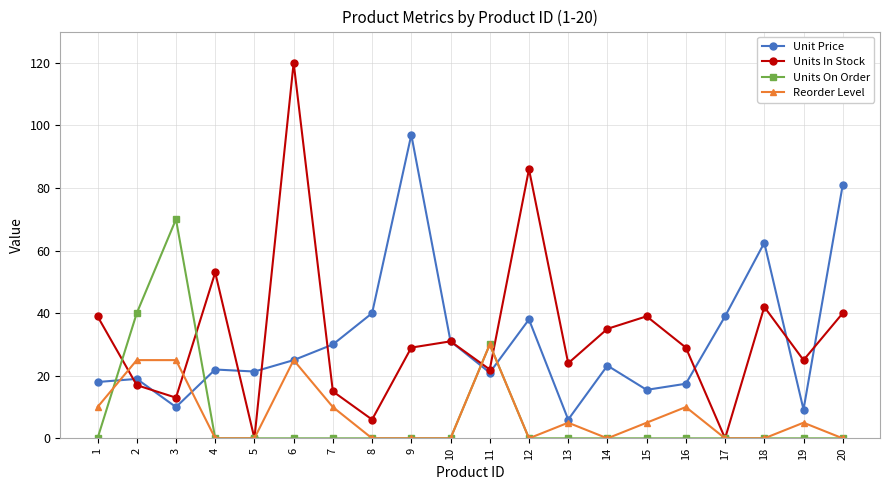

True or false: Units In Stock has more than 1 interior local peaks.

True